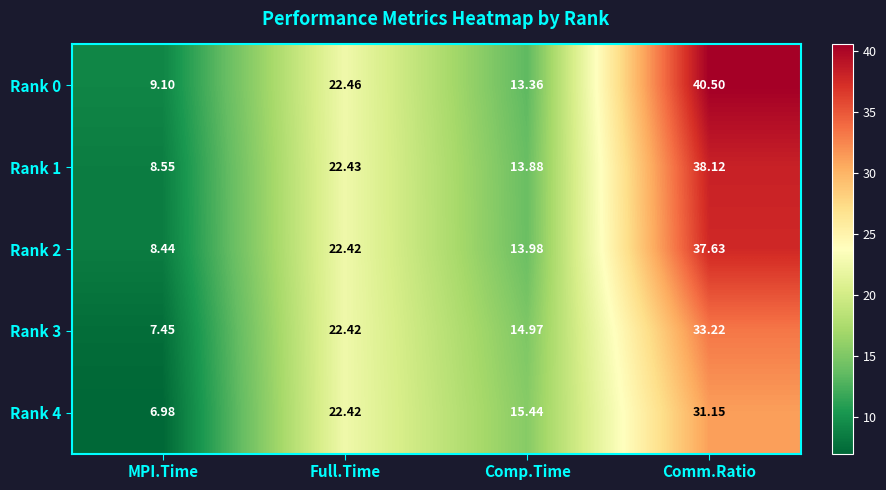

Rank the categories by Rank 0 value from highest to lowest.

Comm.Ratio, Full.Time, Comp.Time, MPI.Time